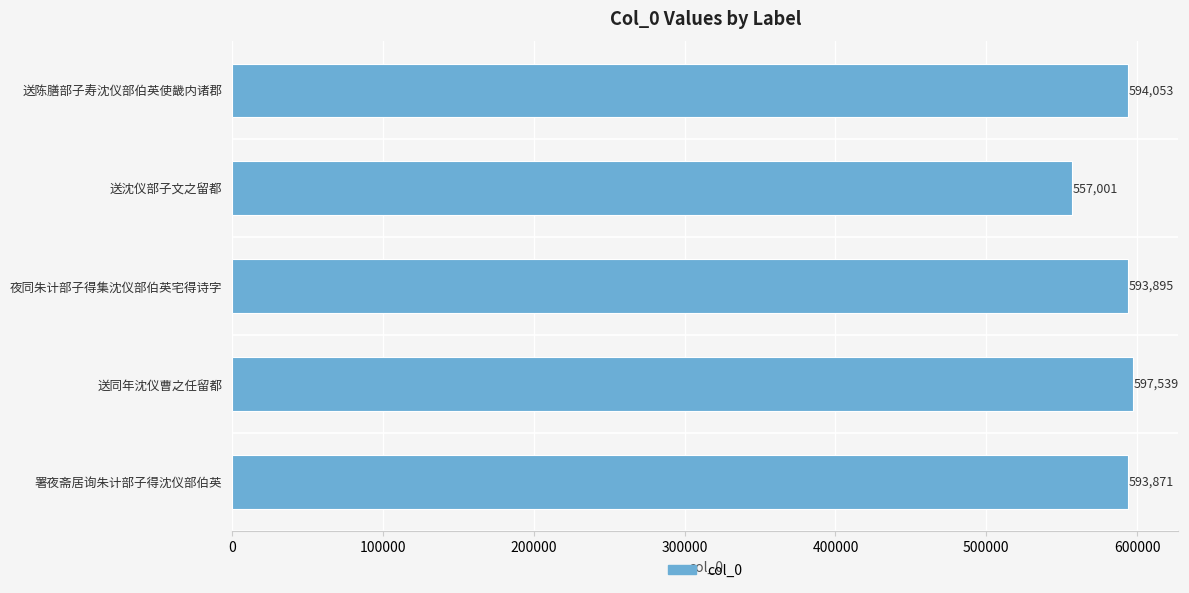

Reading top to bottom, list all the values displayed in this chart.

594053	557001	593895	597539	593871